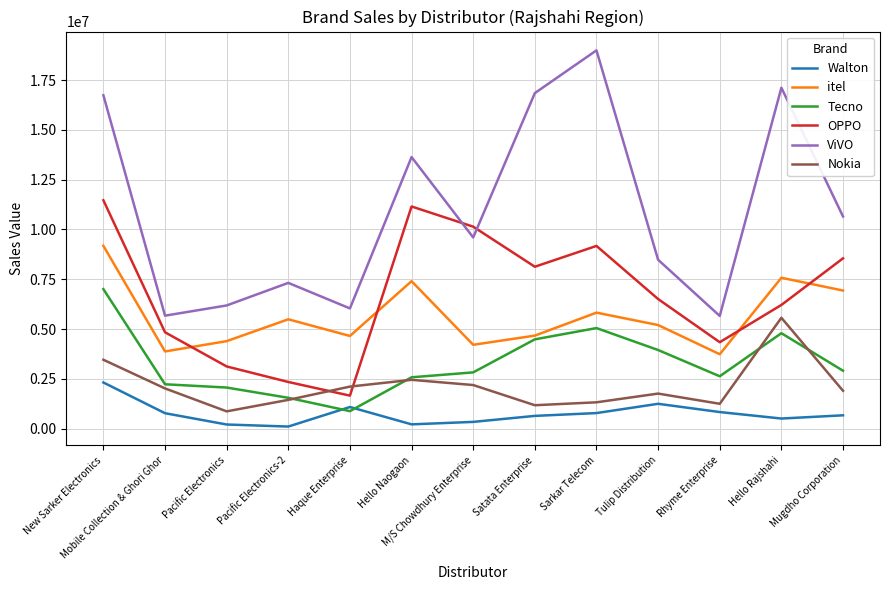

Rank the series at Mugdho Corporation from lowest to highest value.

Walton, Nokia, Tecno, itel, OPPO, ViVO